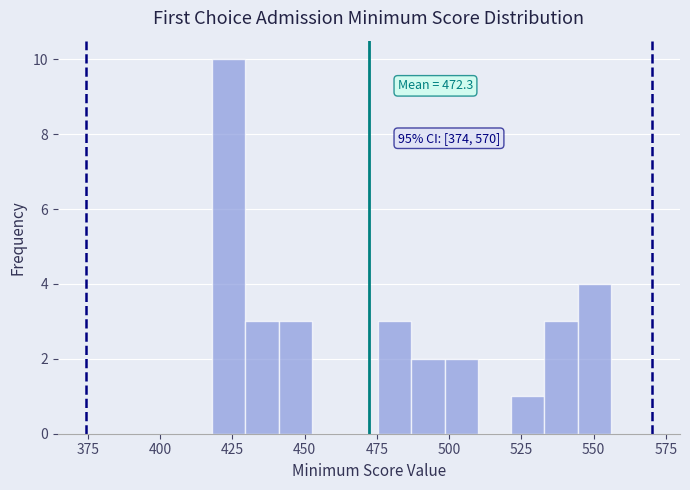

Read against the x-axis, roughly where is the centre of the tallest bar?

425